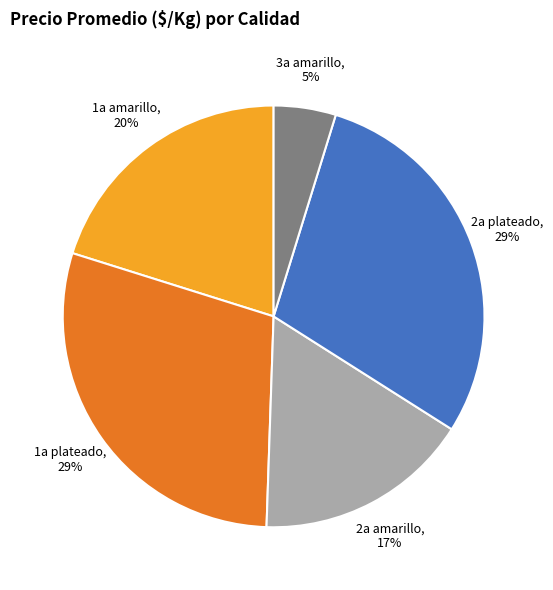

Approximately how many times larger is the value at 2a amarillo, 17% compared to 1a plateado, 29%?

0.6